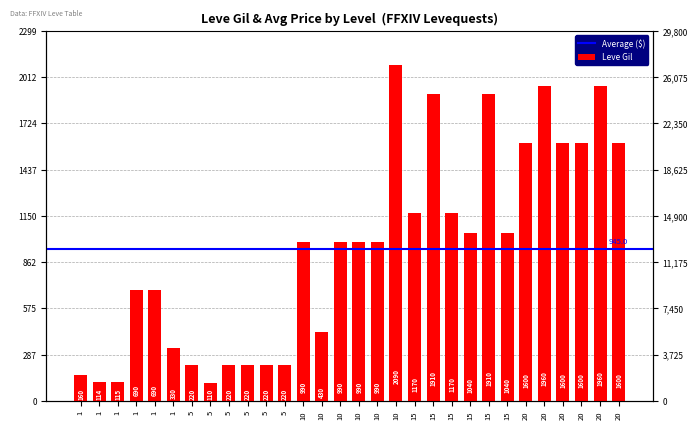

What is the change in value from 10 to 10?

+560